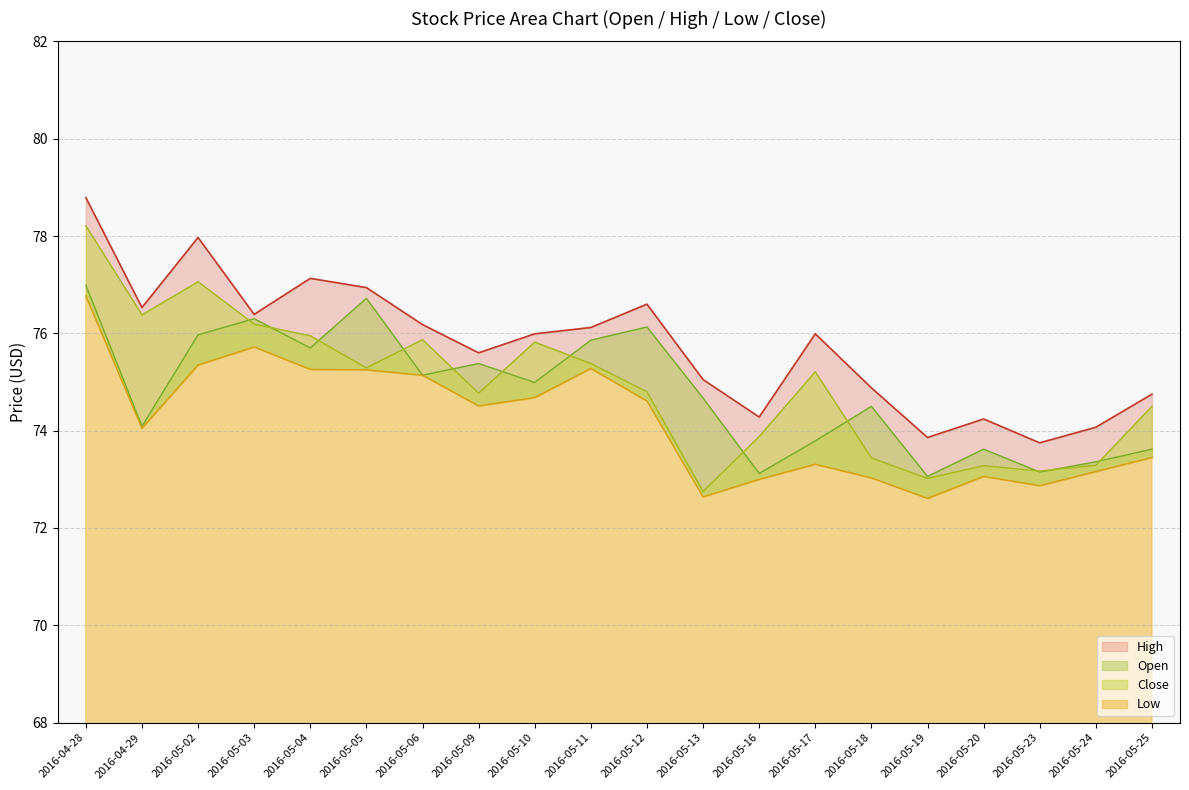

Reading left to right, transcribe all the data shown in this chart.

Open: 77.0	74.1	76.0	76.3	75.7	76.7	75.1	75.4	75.0	75.9	76.1	74.7	73.1	73.8	74.5	73.1	73.6	73.2	73.4	73.6
High: 78.8	76.5	78.0	76.4	77.1	76.9	76.2	75.6	76.0	76.1	76.6	75.1	74.3	76.0	74.9	73.9	74.2	73.8	74.1	74.8
Low: 76.8	74.1	75.3	75.7	75.3	75.2	75.1	74.5	74.7	75.3	74.6	72.6	73.0	73.3	73.0	72.6	73.1	72.9	73.2	73.4
Close: 78.2	76.4	77.1	76.2	75.9	75.3	75.9	74.8	75.8	75.4	74.8	72.8	73.9	75.2	73.4	73.0	73.3	73.2	73.3	74.5